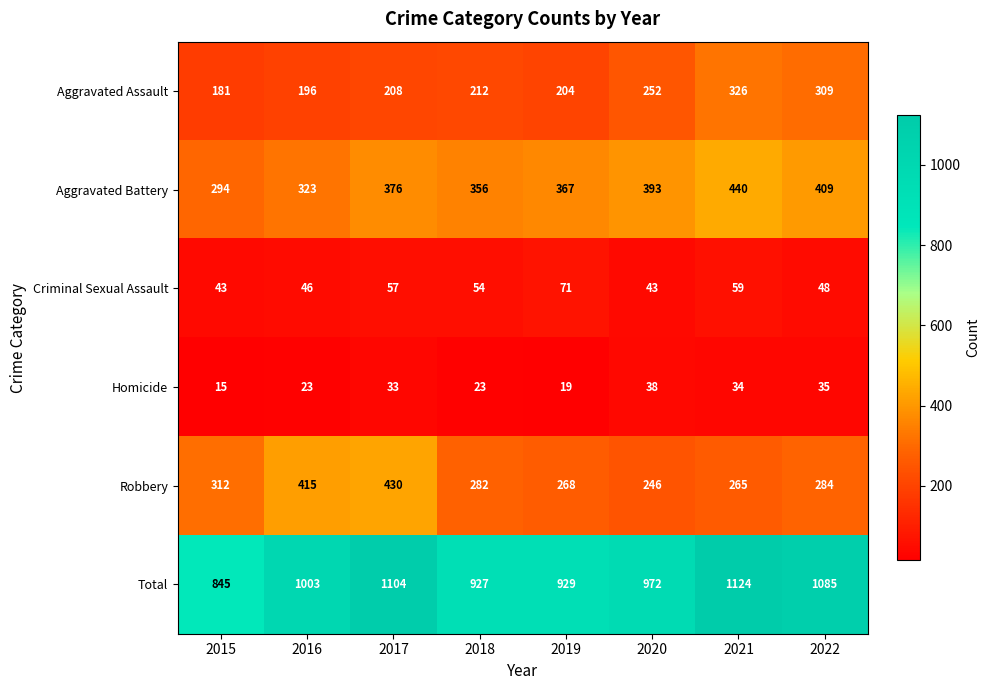

At which category is the sum across all series the highest?

2021